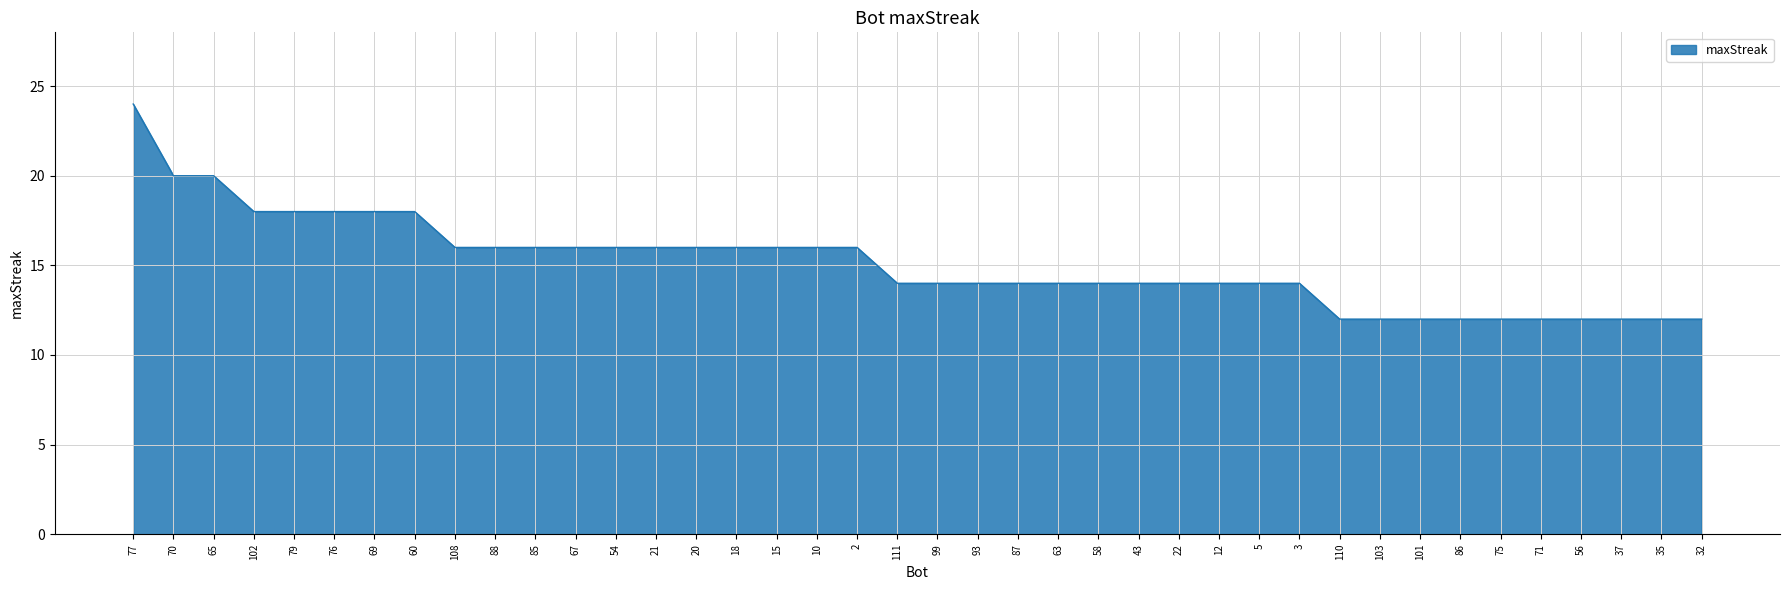

Approximately how many times larger is the value at 12 compared to 71?

1.2